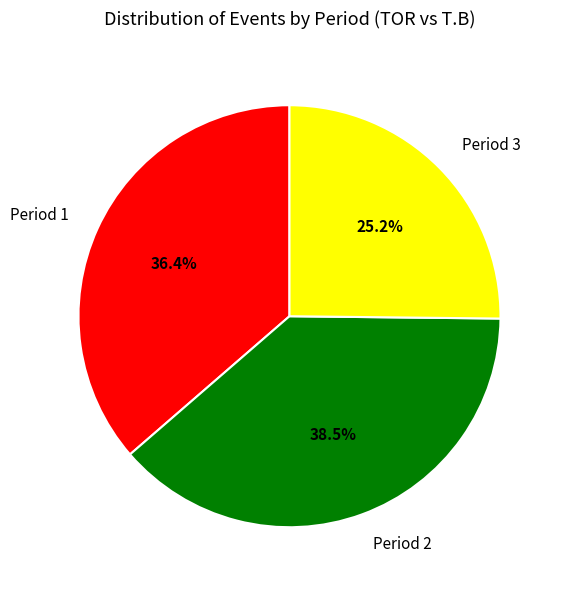

What percentage is the Period 3 slice, to the nearest percent?

25%